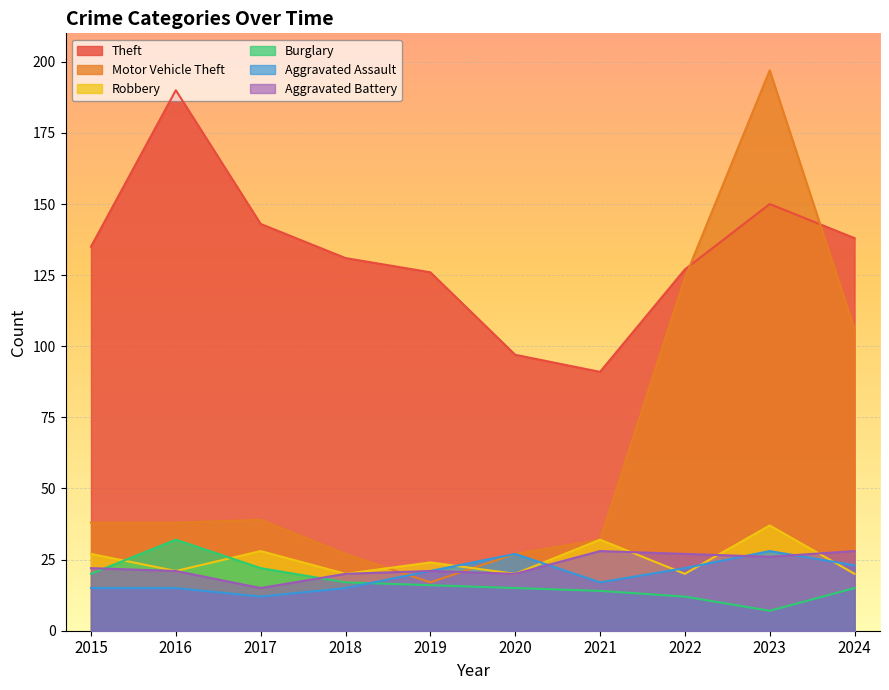

Is the value of Theft at 2018 greater than the value of Aggravated Assault at 2019?

Yes